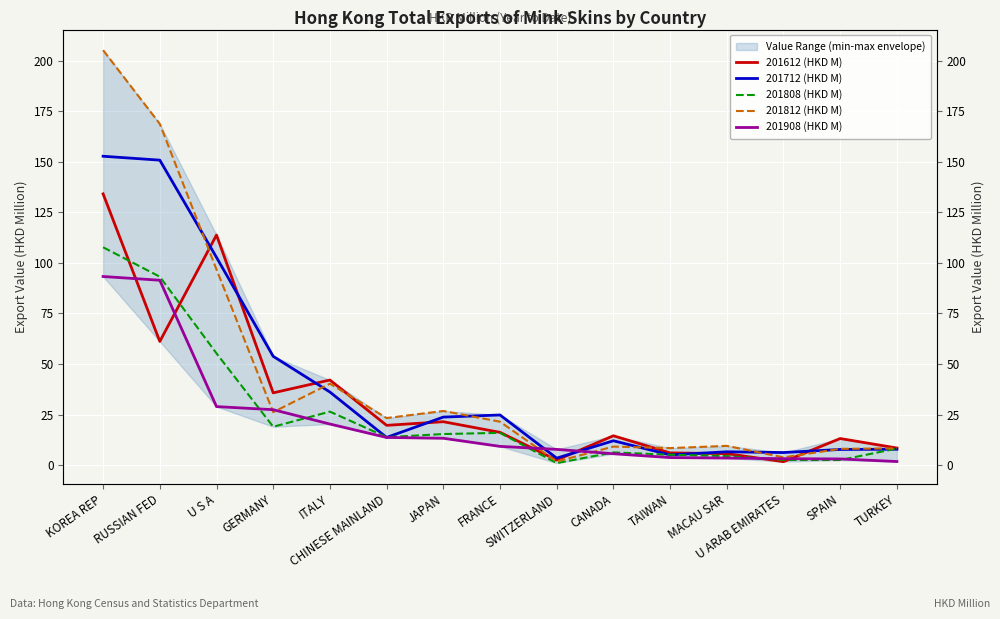

Is the value of 201612 (HKD M) at JAPAN greater than the value of 201712 (HKD M) at MACAU SAR?

Yes